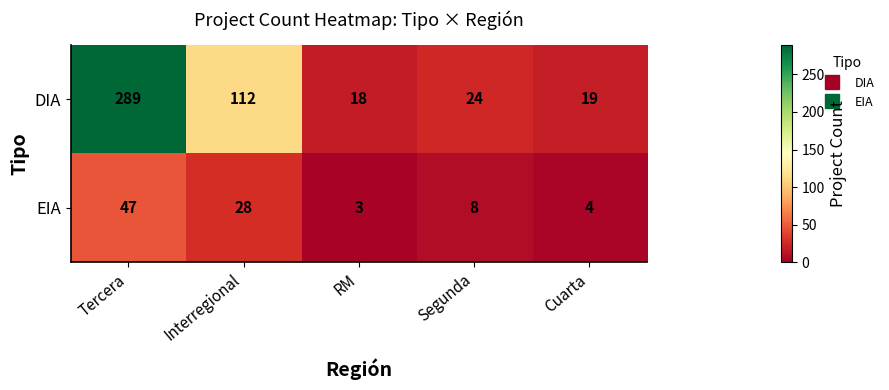

Is it true that EIA equals 3 at RM?

True